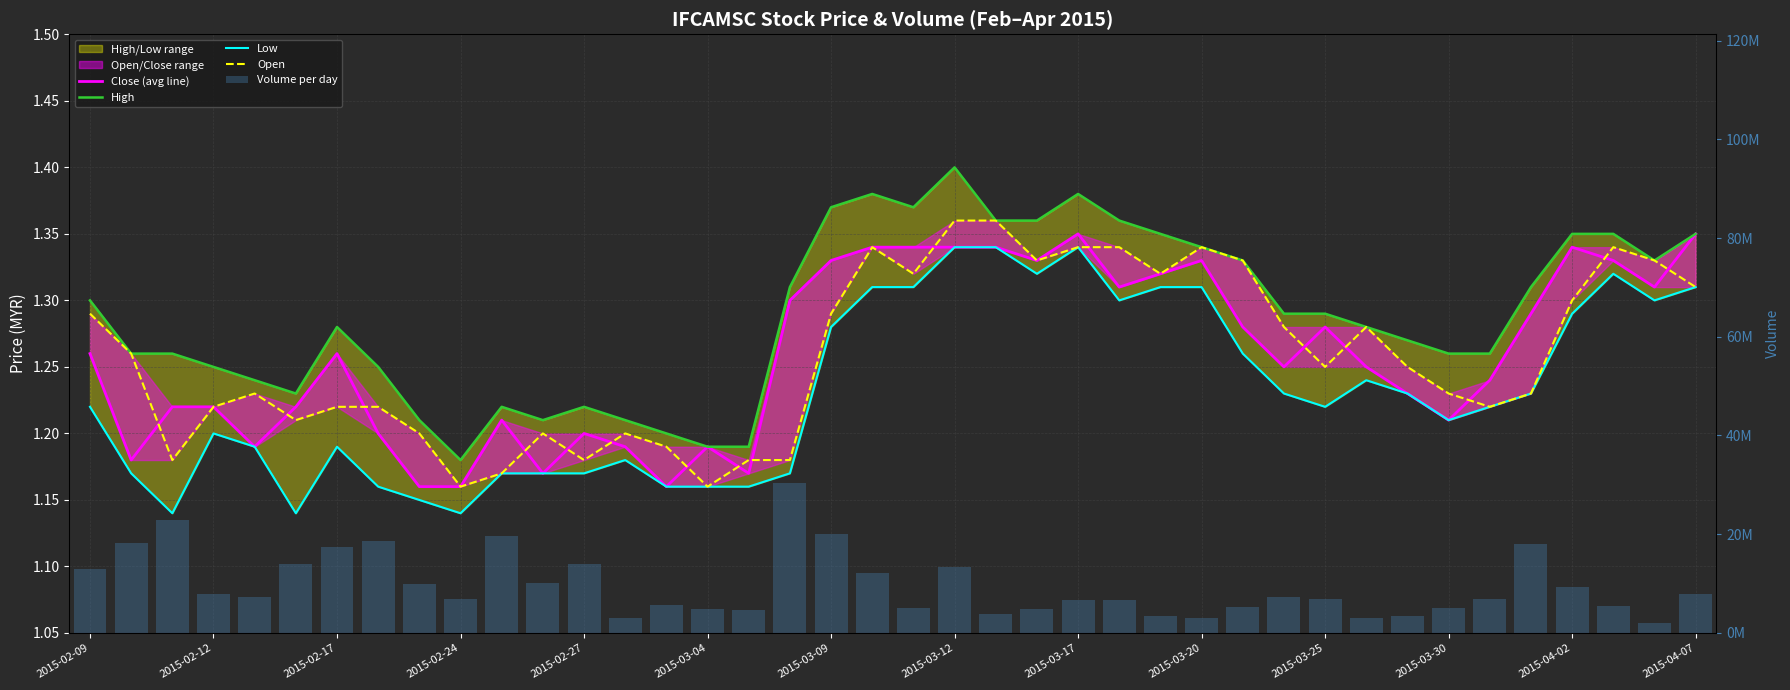

Reading right to left, list all the values displayed in this chart.

Close (avg line): 1.4	1.3	1.3	1.3	1.3	1.2	1.2	1.2	1.2	1.3	1.2	1.3	1.3	1.3	1.3	1.4	1.3	1.3	1.3	1.3	1.3	1.3	1.3	1.2	1.2	1.2	1.2	1.2	1.2	1.2	1.2	1.2	1.2	1.3	1.2	1.2	1.2	1.2	1.2	1.3
High: 1.4	1.3	1.4	1.4	1.3	1.3	1.3	1.3	1.3	1.3	1.3	1.3	1.3	1.4	1.4	1.4	1.4	1.4	1.4	1.4	1.4	1.4	1.3	1.2	1.2	1.2	1.2	1.2	1.2	1.2	1.2	1.2	1.2	1.3	1.2	1.2	1.2	1.3	1.3	1.3
Low: 1.3	1.3	1.3	1.3	1.2	1.2	1.2	1.2	1.2	1.2	1.2	1.3	1.3	1.3	1.3	1.3	1.3	1.3	1.3	1.3	1.3	1.3	1.2	1.2	1.2	1.2	1.2	1.2	1.2	1.2	1.1	1.1	1.2	1.2	1.1	1.2	1.2	1.1	1.2	1.2
Open: 1.3	1.3	1.3	1.3	1.2	1.2	1.2	1.2	1.3	1.2	1.3	1.3	1.3	1.3	1.3	1.3	1.3	1.4	1.4	1.3	1.3	1.3	1.2	1.2	1.2	1.2	1.2	1.2	1.2	1.2	1.2	1.2	1.2	1.2	1.2	1.2	1.2	1.2	1.3	1.3
Volume per day: 7940500.0	2048600.0	5408100.0	9305700.0	18040700.0	6802000.0	4981000.0	3368600.0	3037900.0	6867400.0	7368200.0	5169900.0	3121900.0	3349400.0	6649200.0	6776800.0	4796500.0	3749000.0	13386200.0	5017300.0	12224500.0	20120100.0	30314300.0	4655000.0	4812900.0	5579600.0	3009100.0	13936500.0	10203500.0	19649000.0	6883900.0	9988900.0	18725200.0	17496900.0	13973600.0	7196600.0	7981900.0	22859300.0	18129800.0	12919800.0